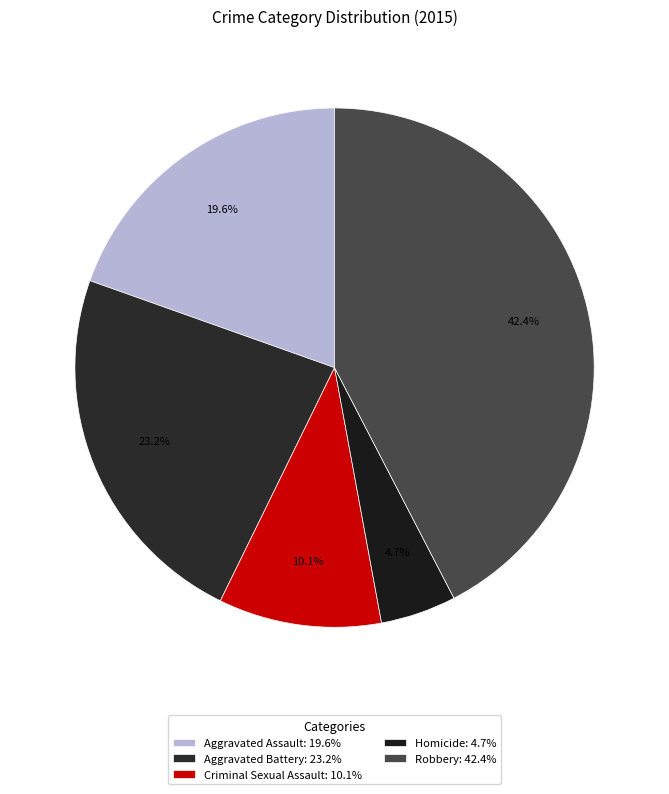

Between Aggravated Battery and Robbery, which is larger?

Robbery